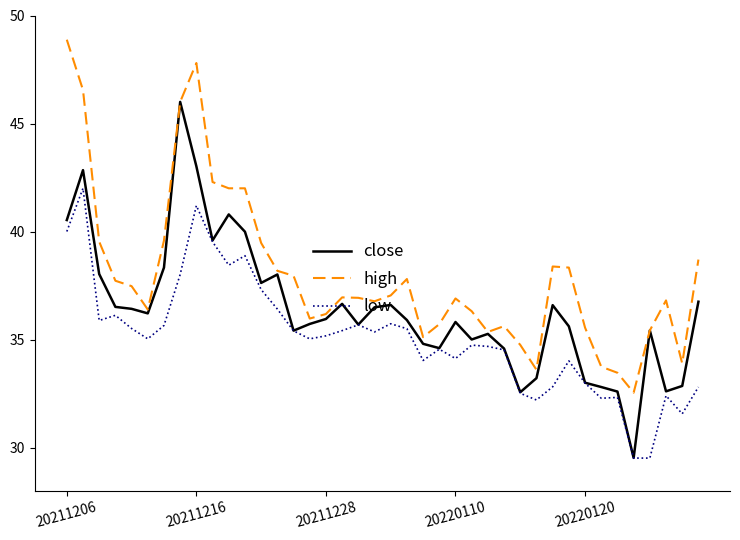

Which series has the largest total across all categories?

high